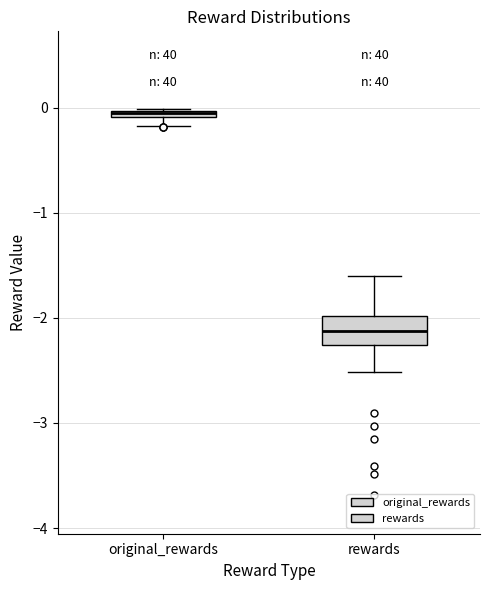

Which box's median line is the lowest?

rewards